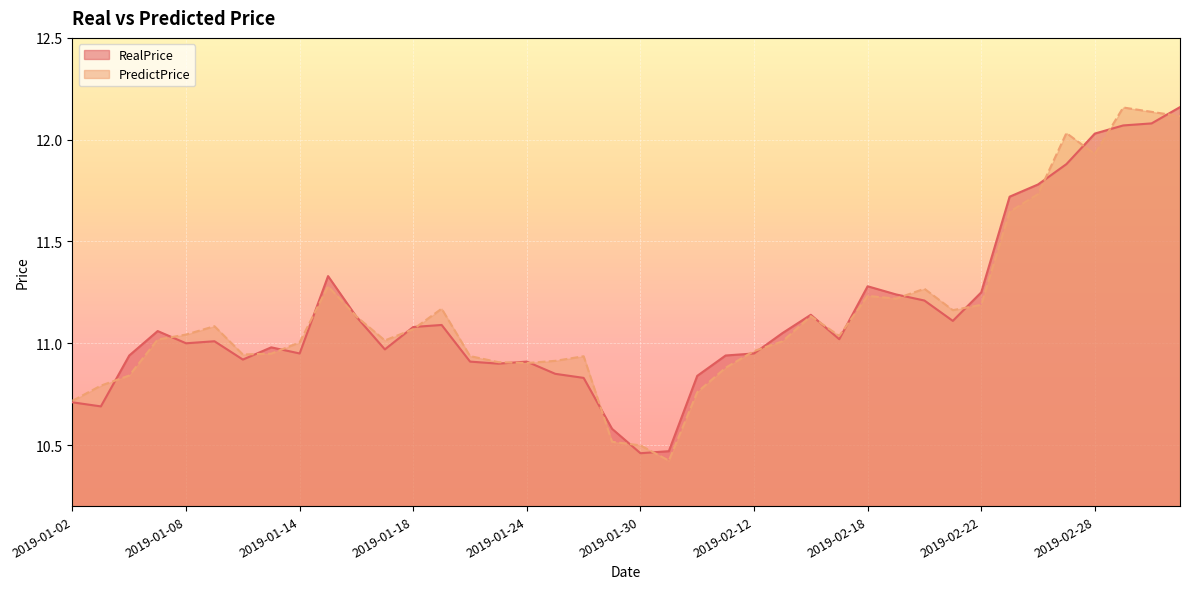

Is it true that PredictPrice equals 11.1 at 2019-01-09?

True